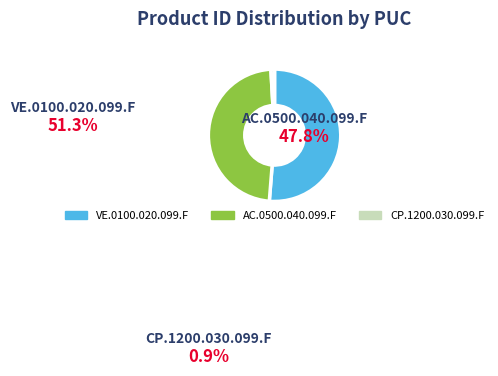

To the nearest percent, what is the difference between the largest and smallest slice percentages?

50%